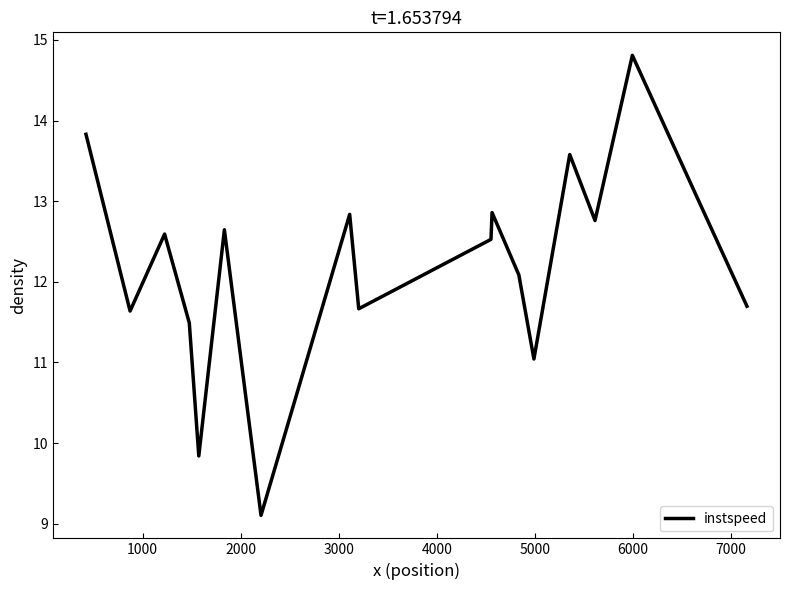

What is the maximum value shown in the chart?

14.8